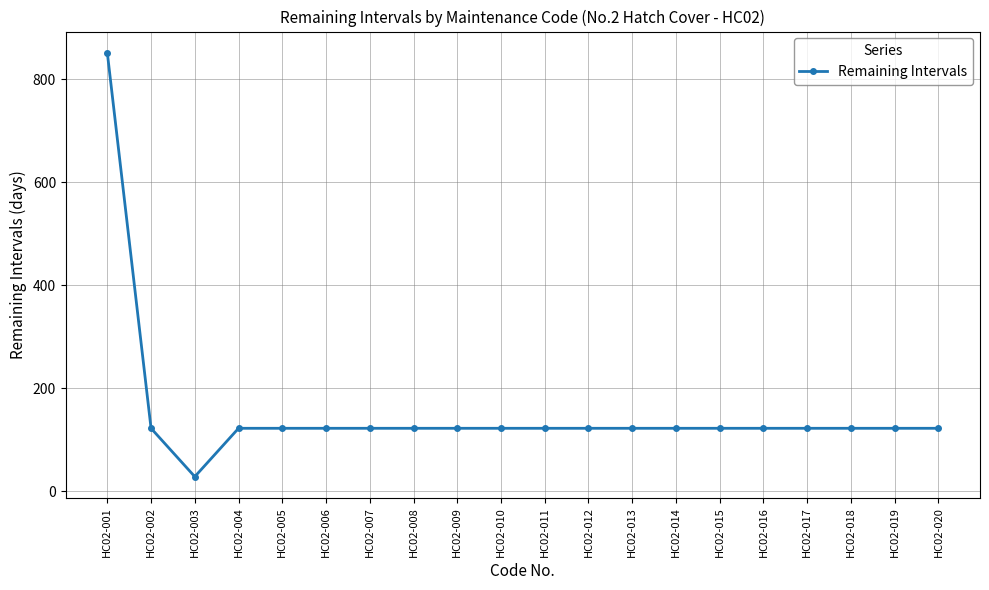

What is the average value?

154